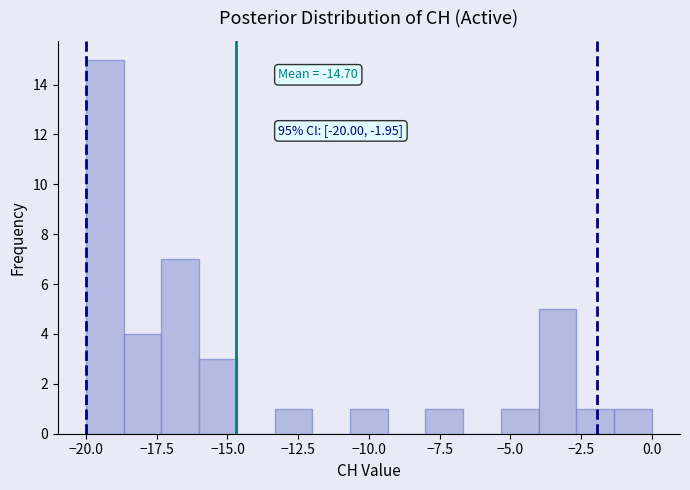

Around what value on the x-axis is the tallest bar? Give the approximate position of its centre, as read against the axis.

-19.5